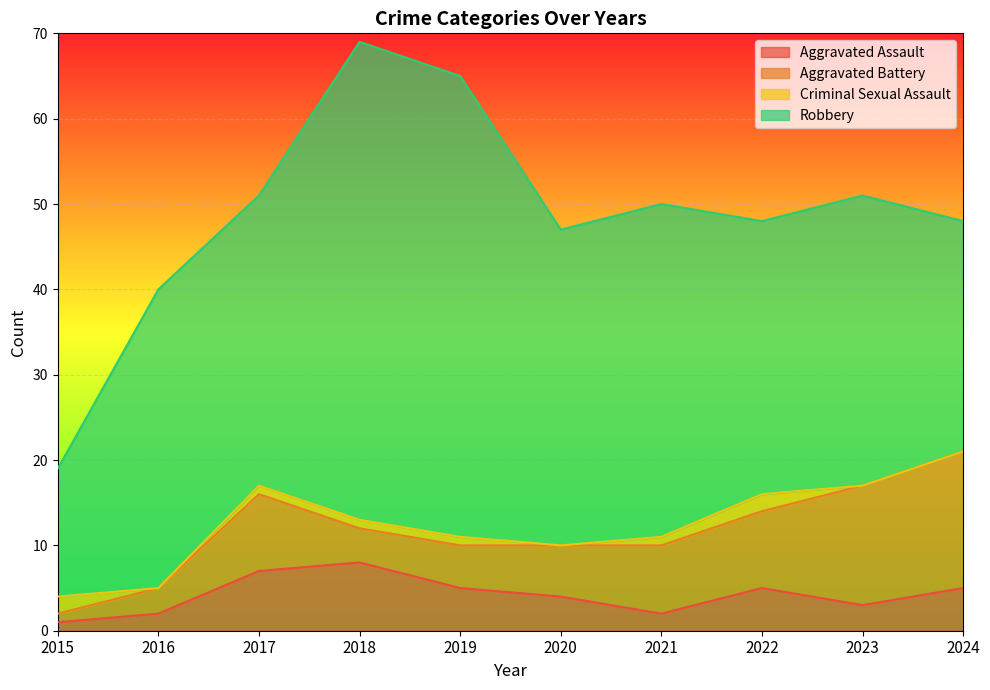

Reading left to right, what are all the values shown in this chart?

Aggravated Assault: 1	2	7	8	5	4	2	5	3	5
Aggravated Battery: 1	3	9	4	5	6	8	9	14	16
Criminal Sexual Assault: 2	0	1	1	1	0	1	2	0	0
Robbery: 15	35	34	56	54	37	39	32	34	27